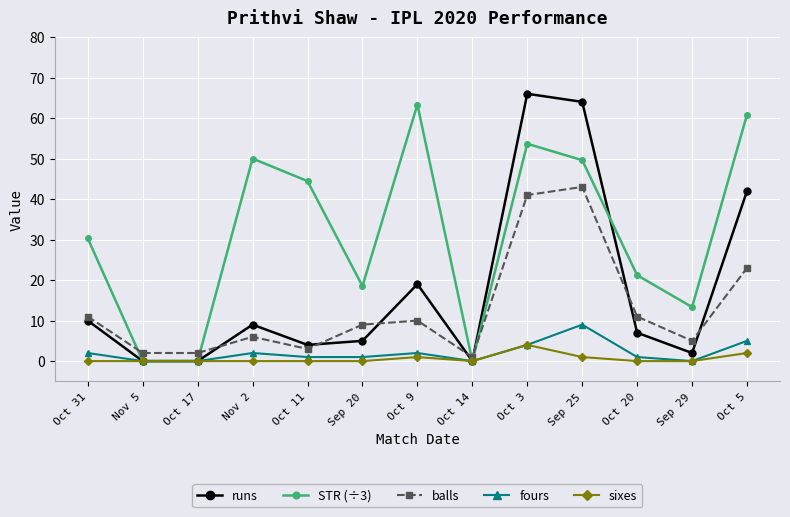

What is the label of the 2nd point from the right?

Sep 29